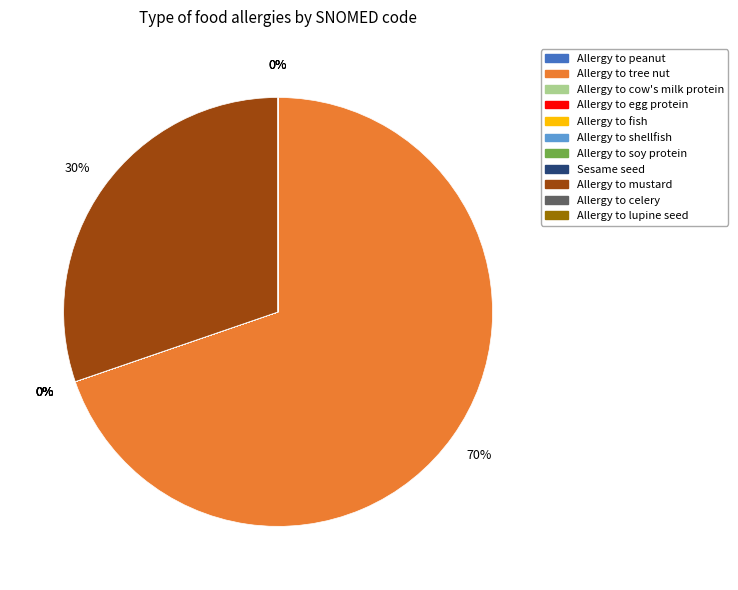

Is there a majority slice in this chart?

Yes